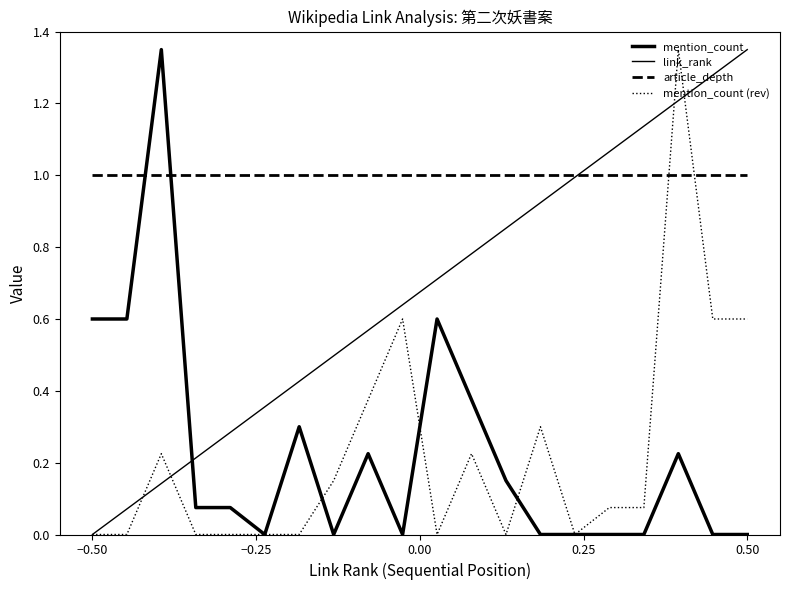

What is the difference between the maximum and minimum values in the mention_count (rev) series?

1.4